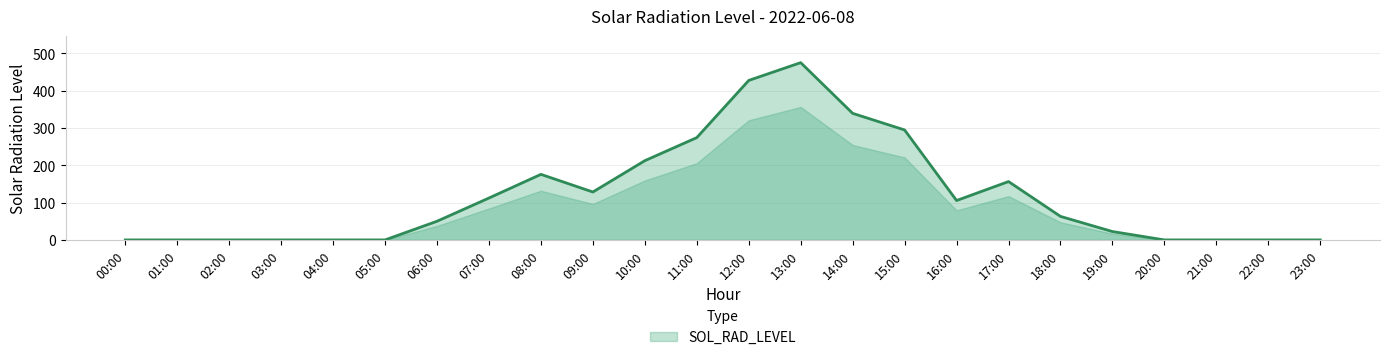

Is it true that the value at 09:00 is 77.9?

False